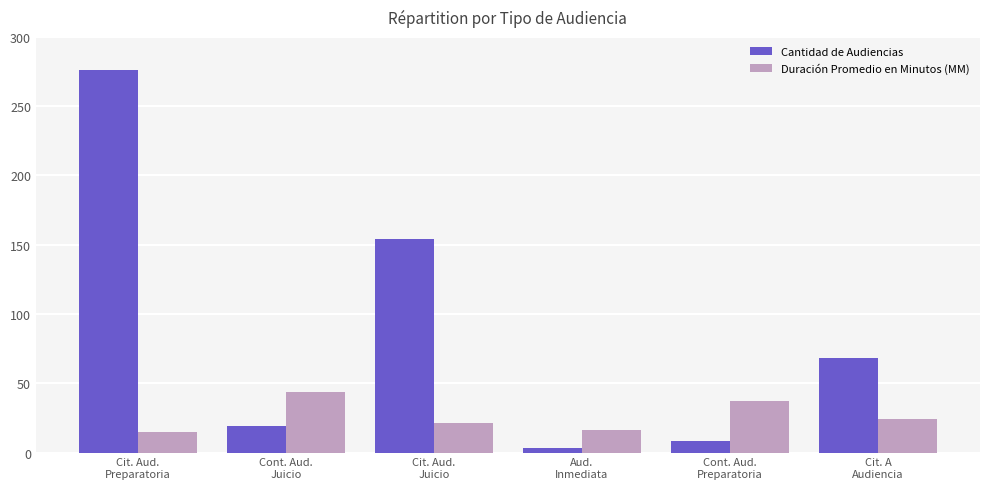

What are all the series names shown in the legend?

Cantidad de Audiencias, Duración Promedio en Minutos (MM)